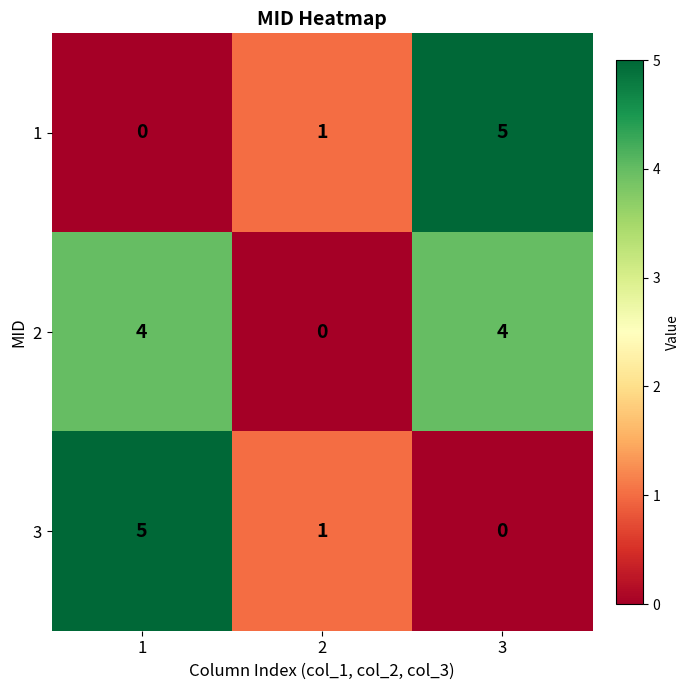

Count the number of data series in this chart.

3